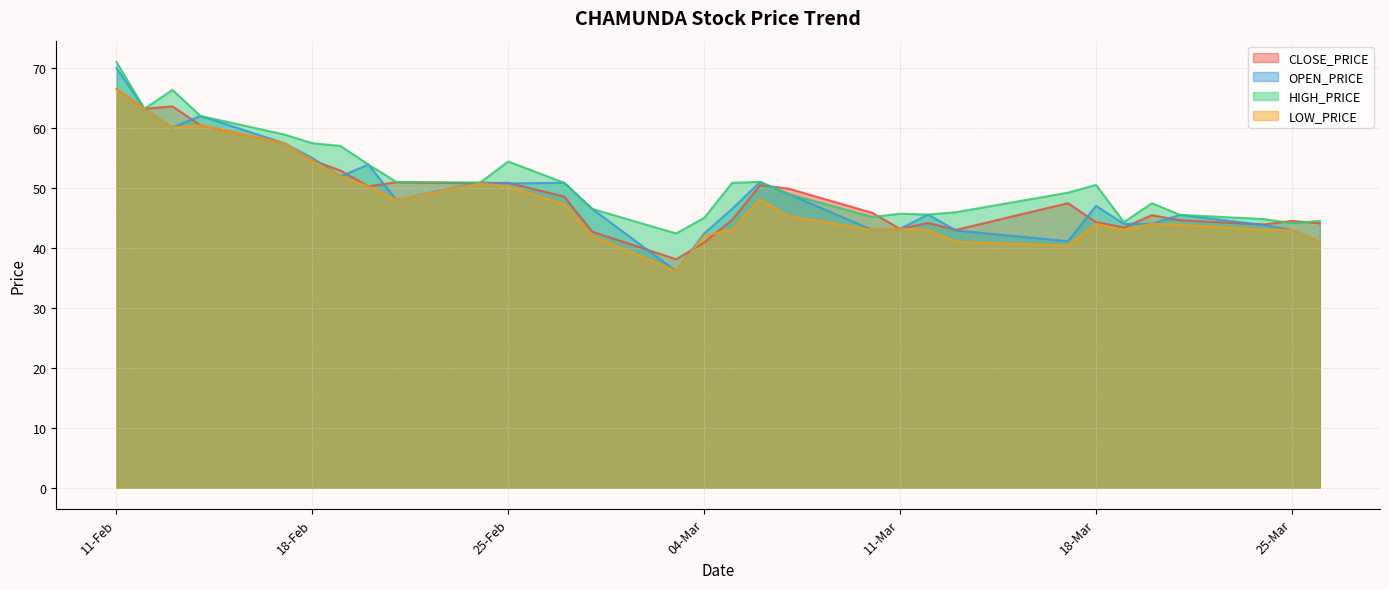

What is the value of the OPEN_PRICE point at the 1st from the left?

70.0